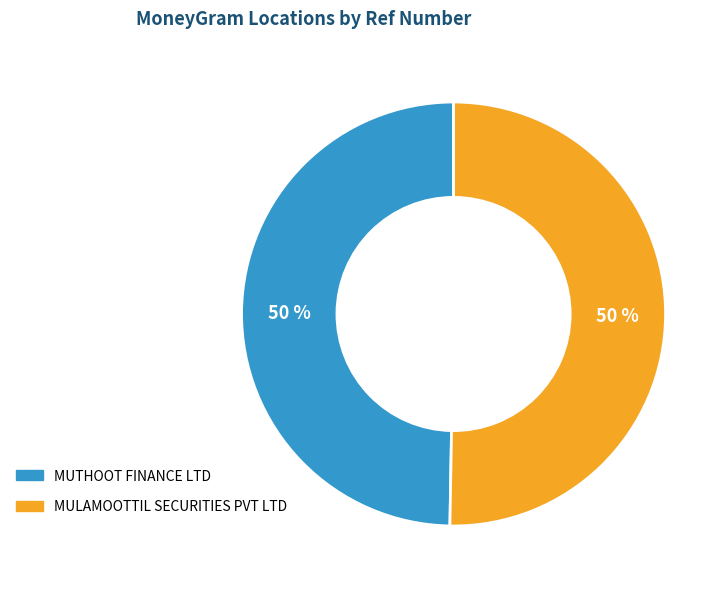

To the nearest percent, what is the average slice percentage?

50%